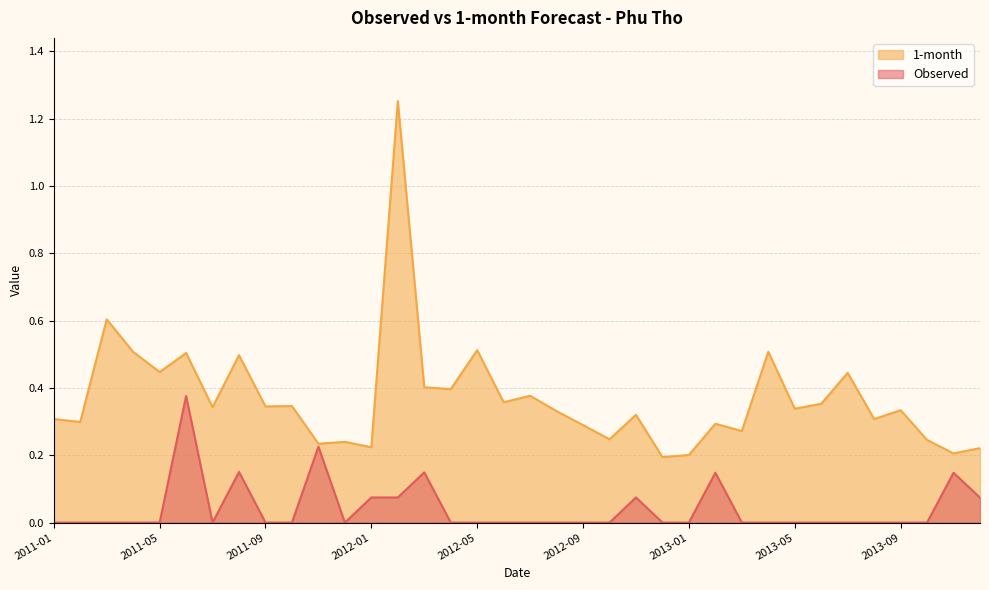

In 1-month, how many points are lower than both neighbors (excluding endpoints)?

14